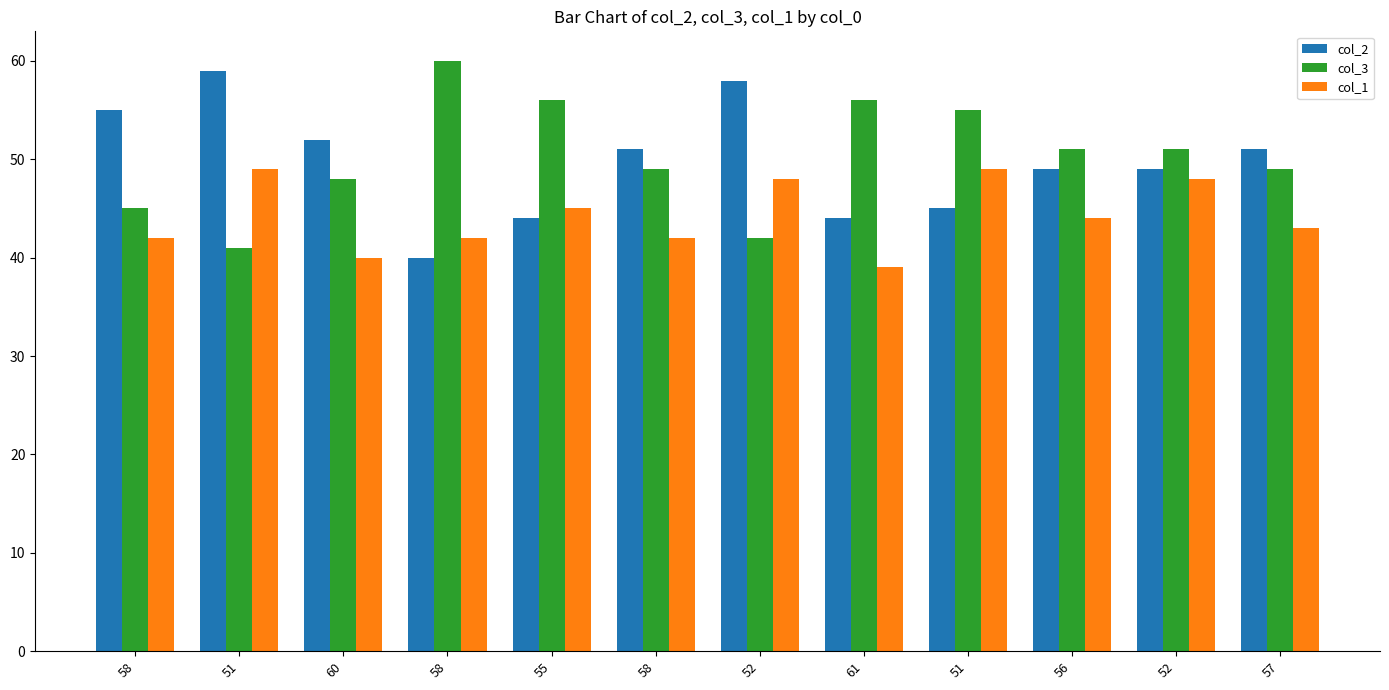

Which has a higher value, 52 or 56?

52